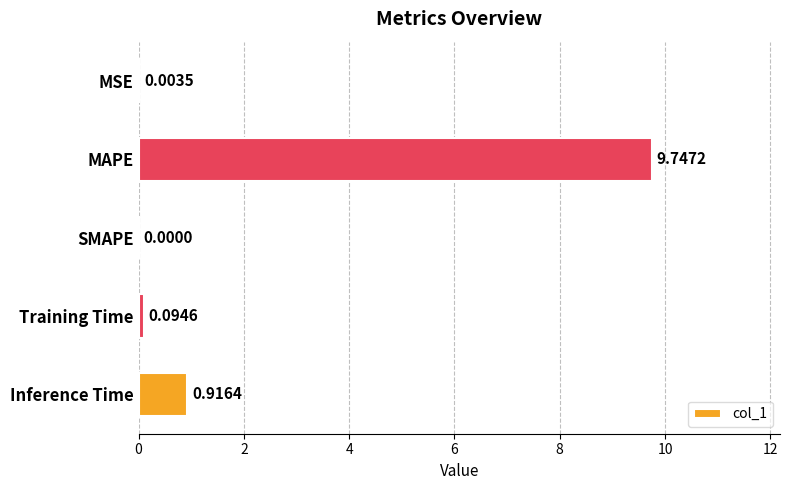

What is the sum of all values?

10.8